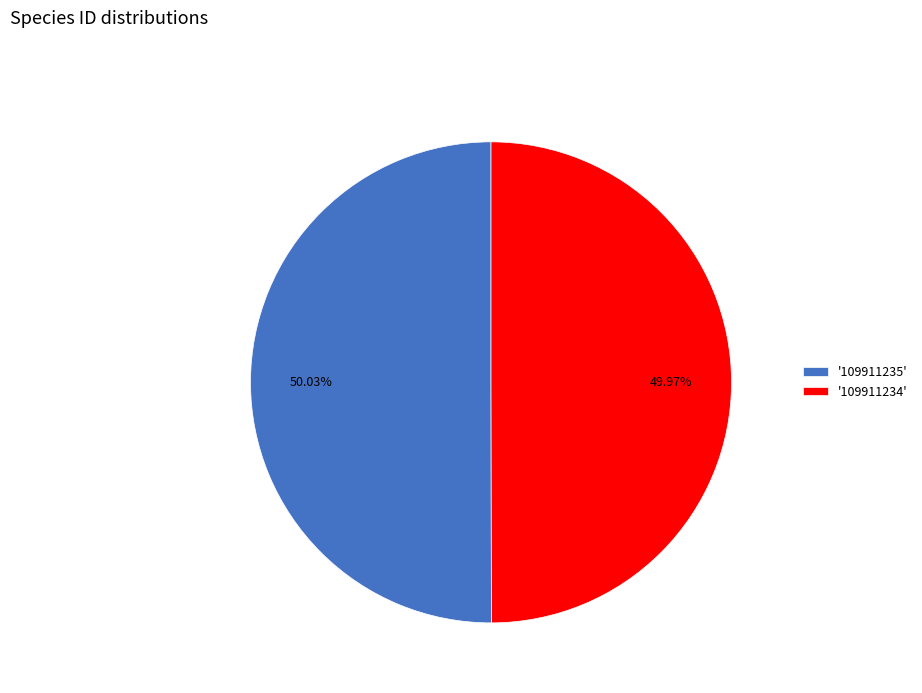

Is there any slice that represents more than half of the pie?

Yes